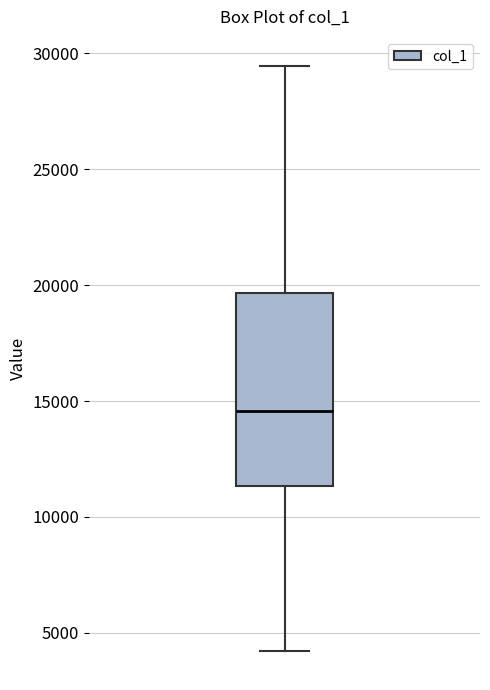

Read this box plot against the y-axis: the position of the median line, the range covered by the box, and the ends of both whiskers. The values are not printed on the chart, so give them approximately, as read against the axis.

median 14500, box 11500 to 19500, whiskers 4000 to 29500